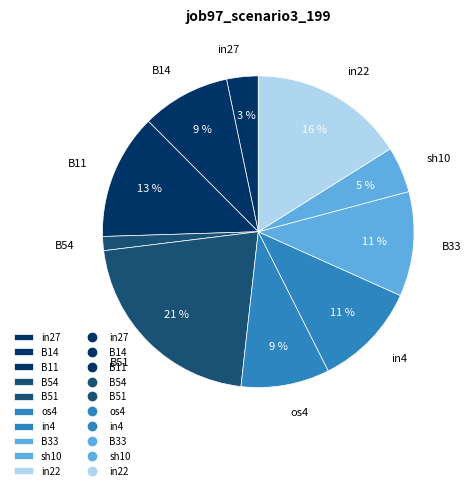

To the nearest percent, what portion does B33 represent?

11%